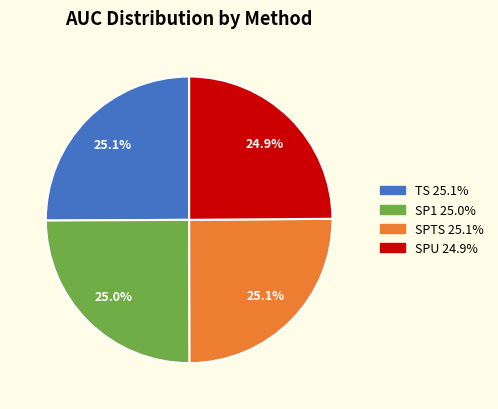

Combined, what portion of the pie is SP1 and SPTS?

50.0%